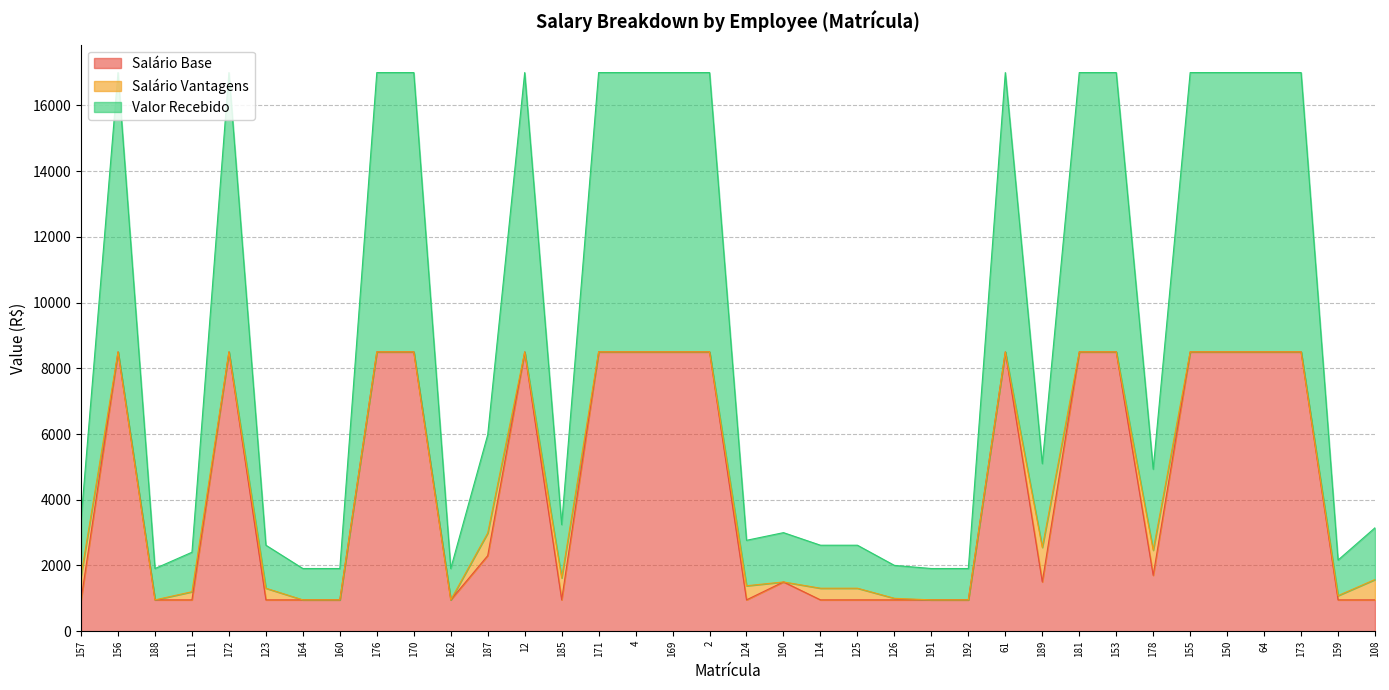

True or false: Valor Recebido and Salário Base intersect in this chart.

False